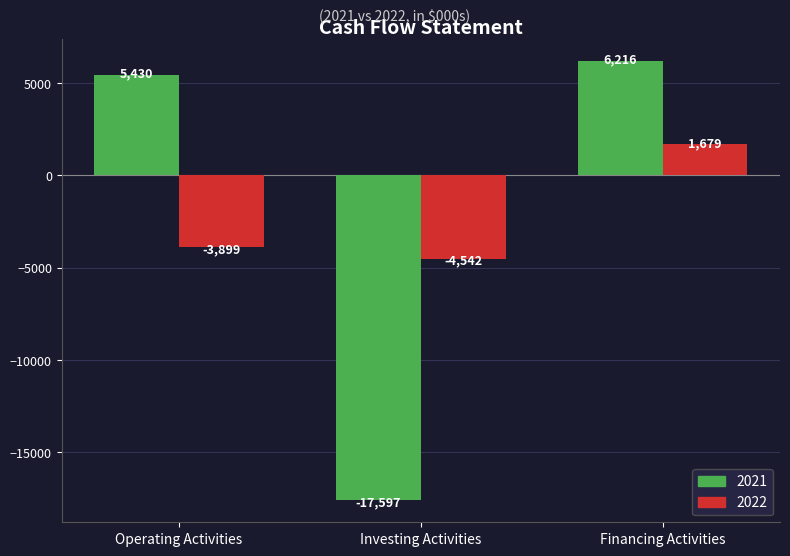

Read the 2021 value at Financing Activities.

6216